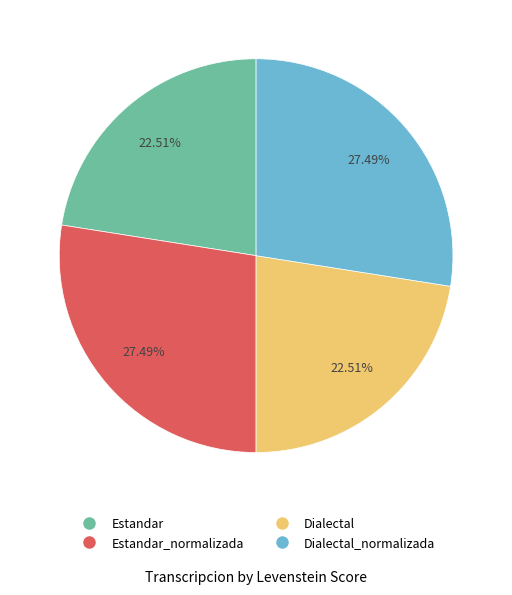

Is there any slice that represents more than half of the pie?

No